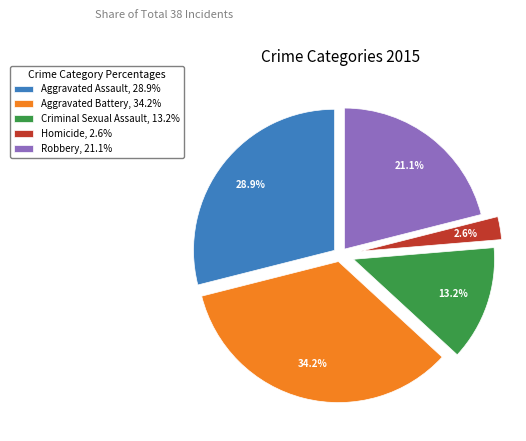

Is there a majority slice in this chart?

No